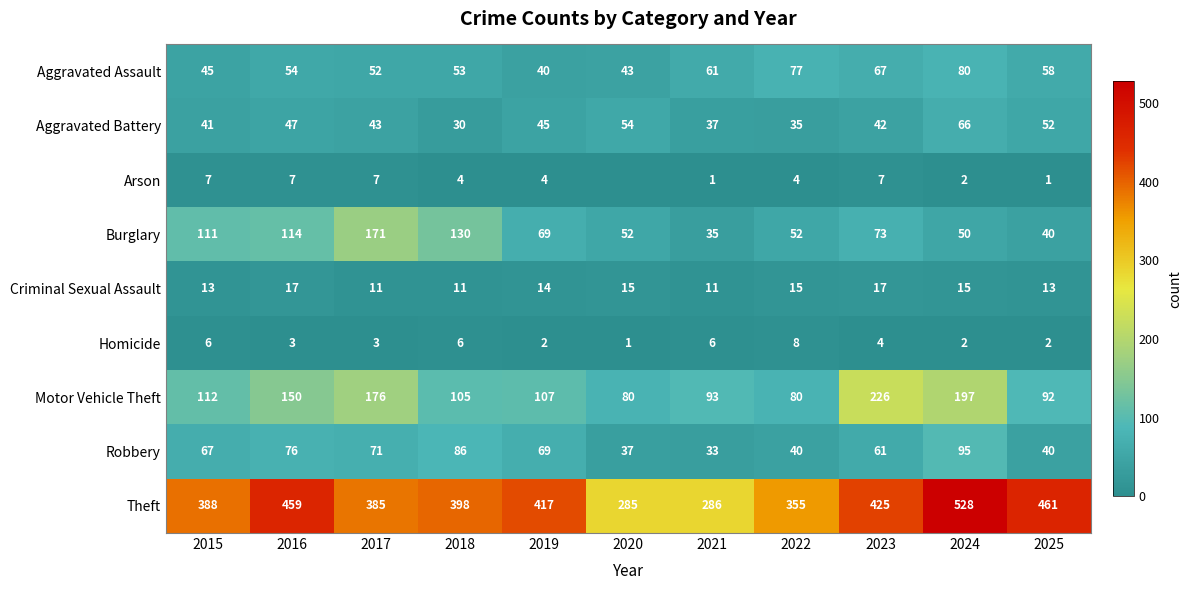

Rank the categories by Aggravated Battery value from highest to lowest.

2024, 2020, 2025, 2016, 2019, 2017, 2023, 2015, 2021, 2022, 2018